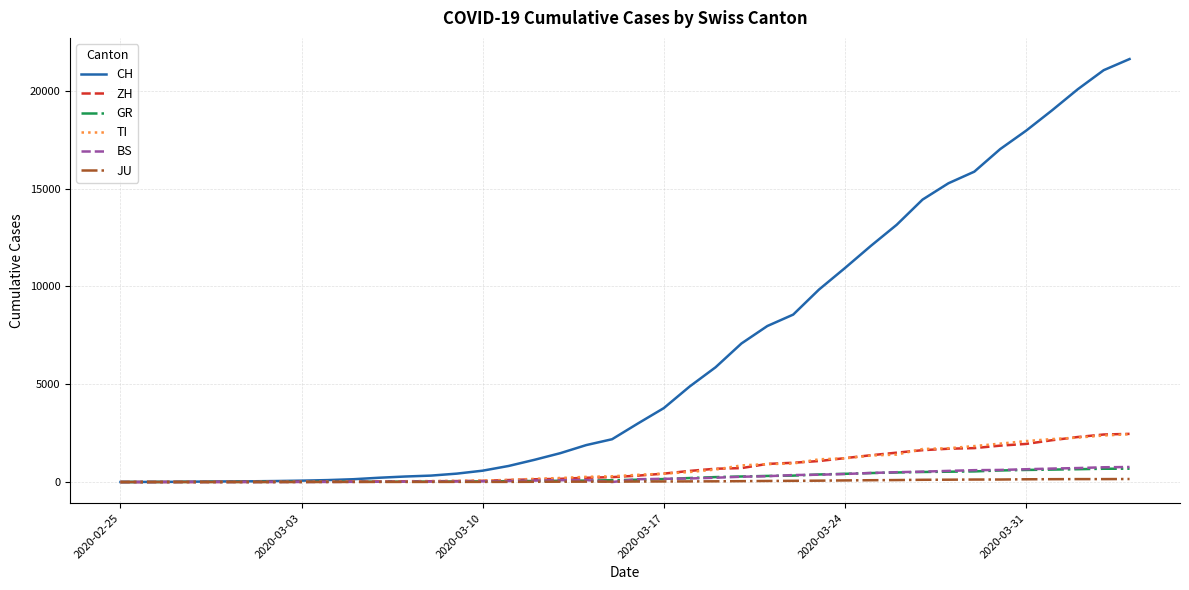

Which series has the largest total across all categories?

CH